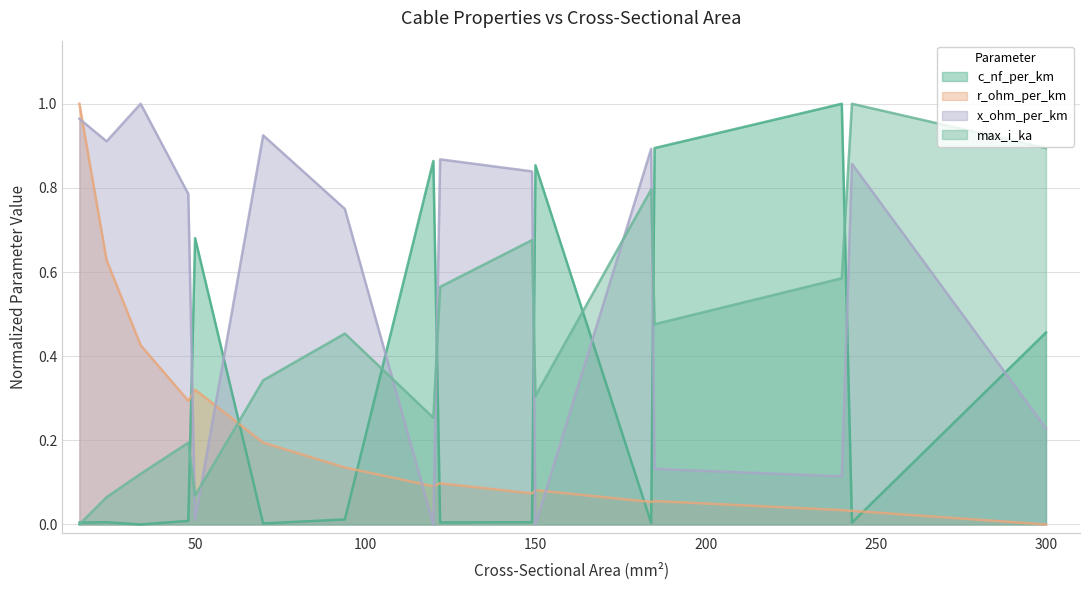

Rank the series at 240 from highest to lowest value.

c_nf_per_km, max_i_ka, x_ohm_per_km, r_ohm_per_km